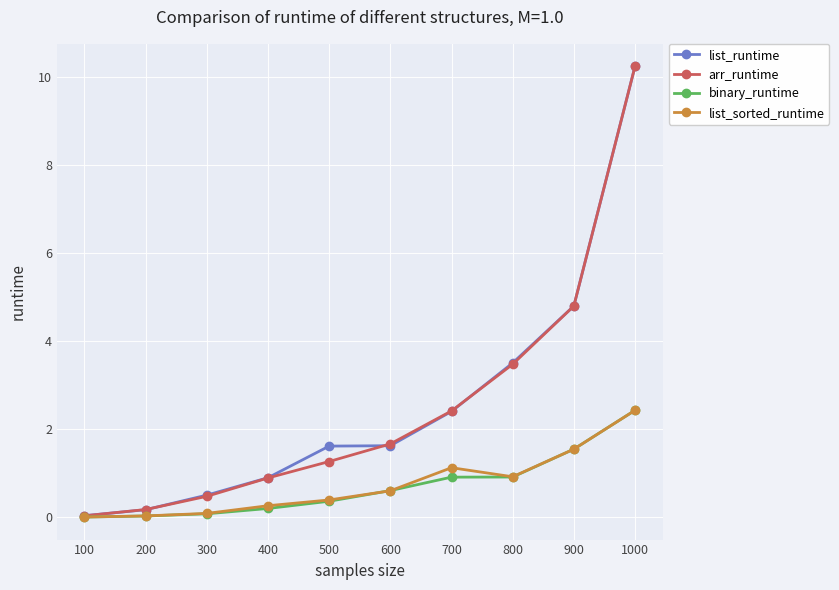

At which category is the sum across all series the highest?

1000